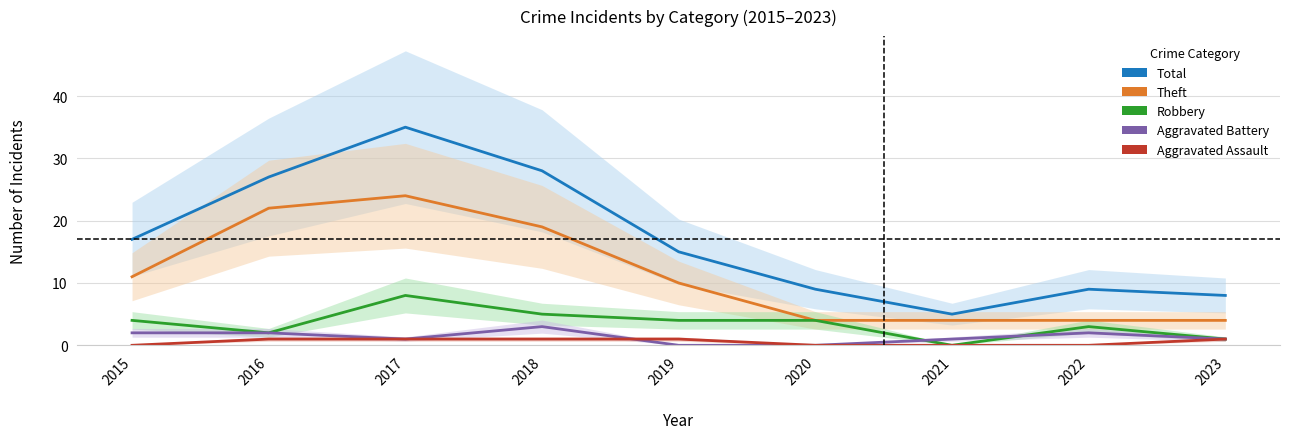

What is the difference between the second highest and minimum values in the Aggravated Assault series?

1